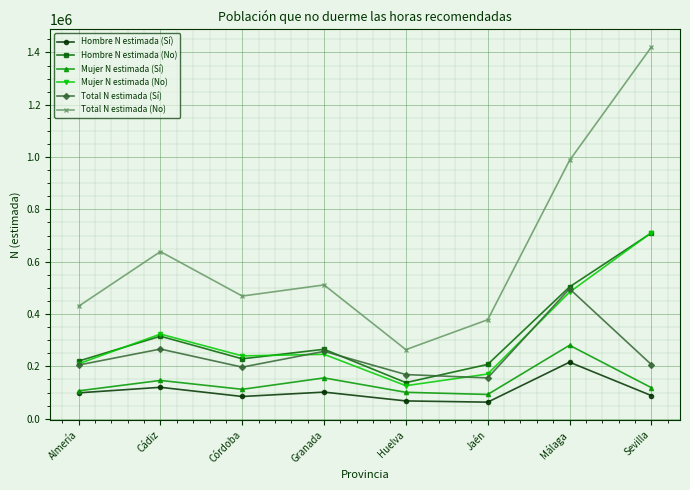

Is this an area chart (filled region under the line)?

No